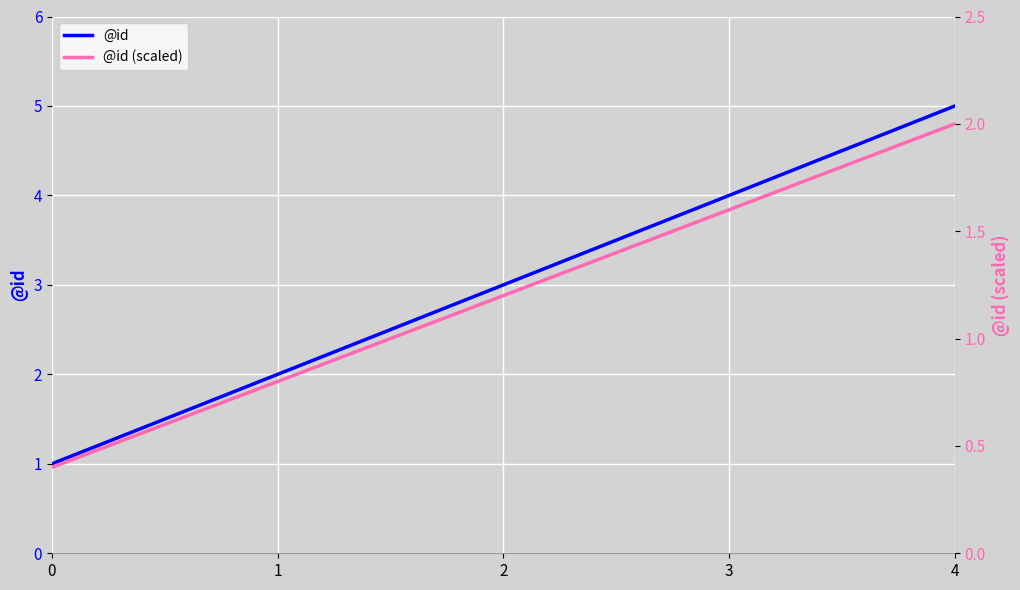

True or false: @id and @id (scaled) cross at least once.

False